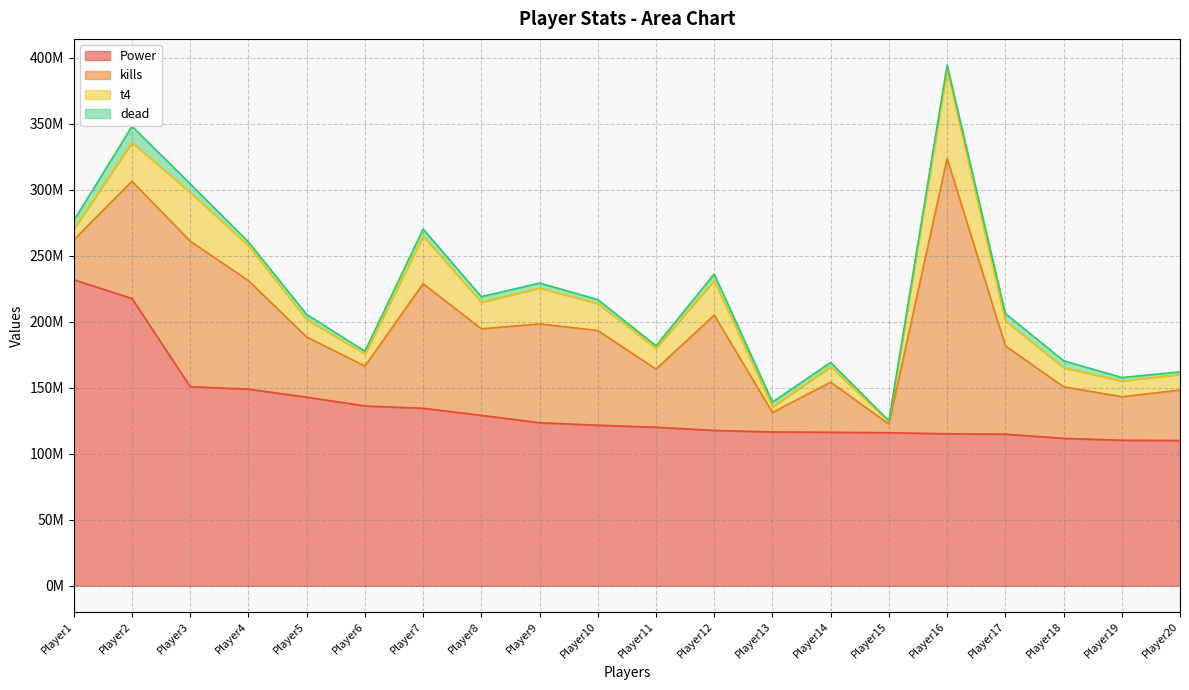

What is the value of the kills point at the 14th from the left?

37925247